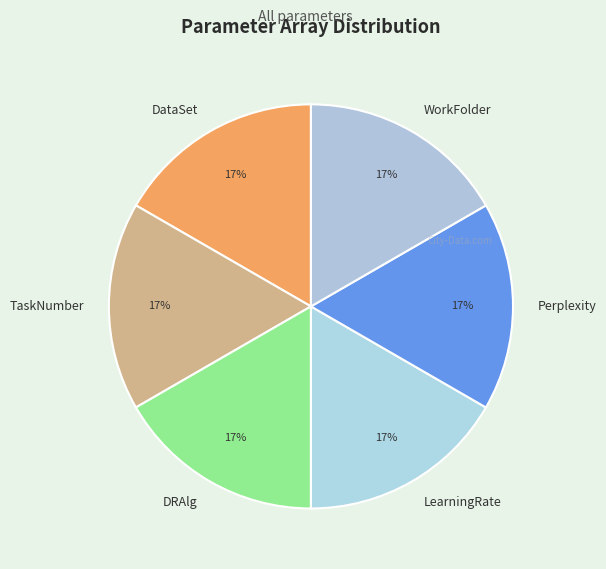

What is the ratio of the value at Perplexity to the value at TaskNumber?

1.0